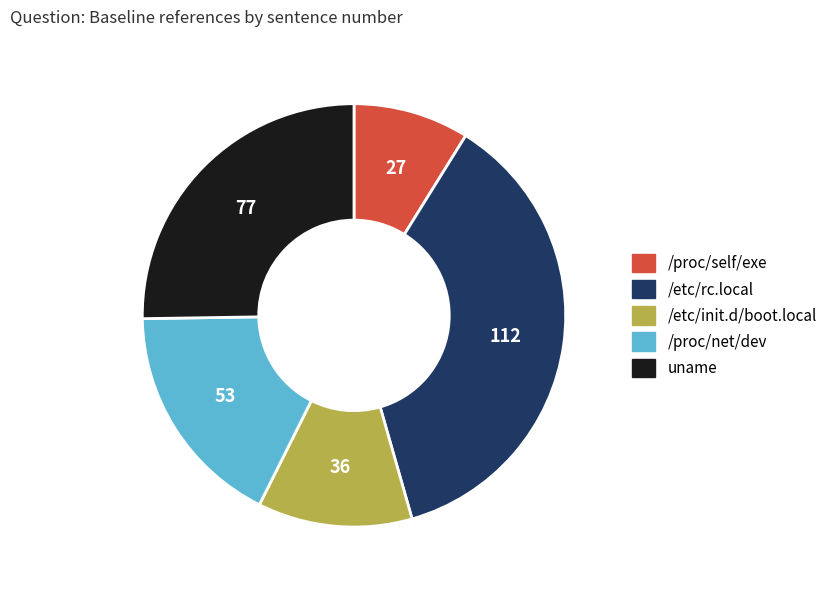

Is there a majority slice in this chart?

No